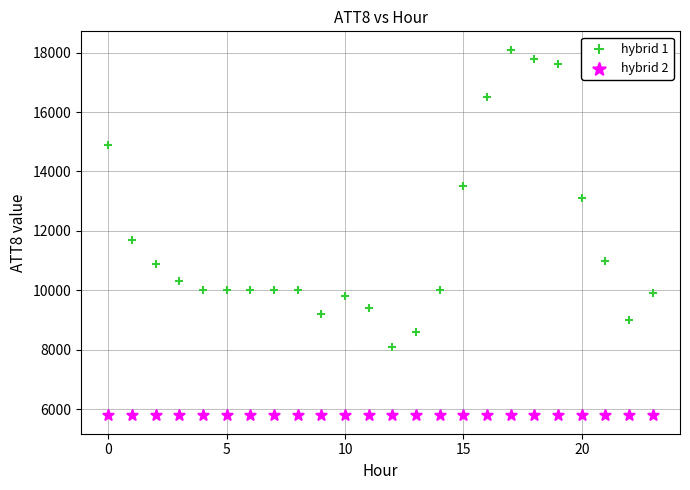

Which series contains the highest Y value?

hybrid 1